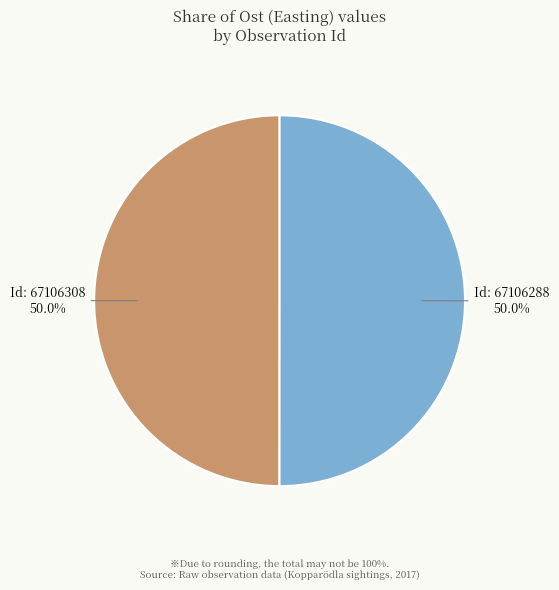

Approximately how many times larger is the value at Id: 67106308 compared to Id: 67106288?

1.0